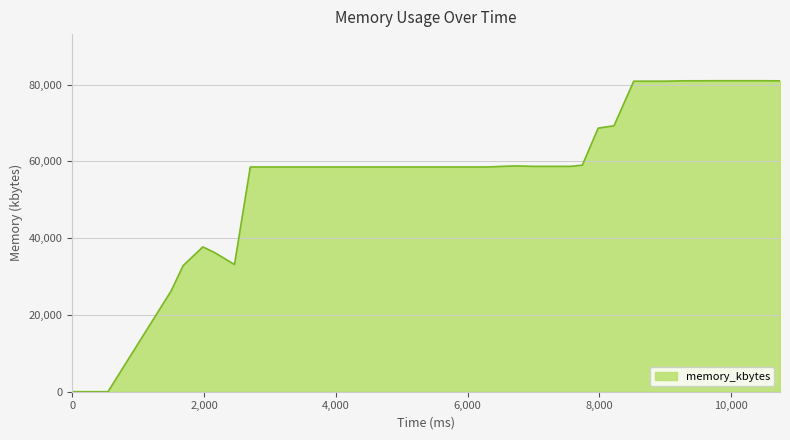

What is the difference between the maximum and minimum values?

81020